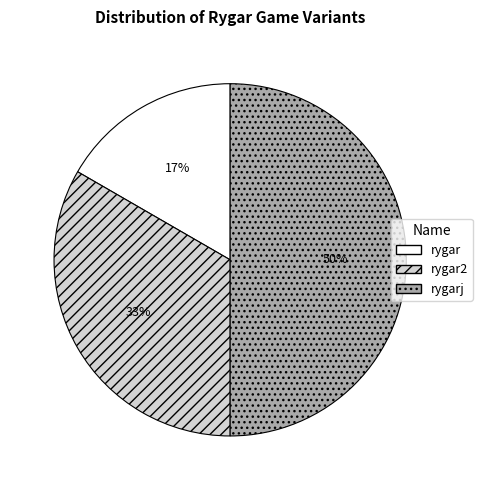

To the nearest percent, what is the difference between the largest and smallest slice percentages?

33%